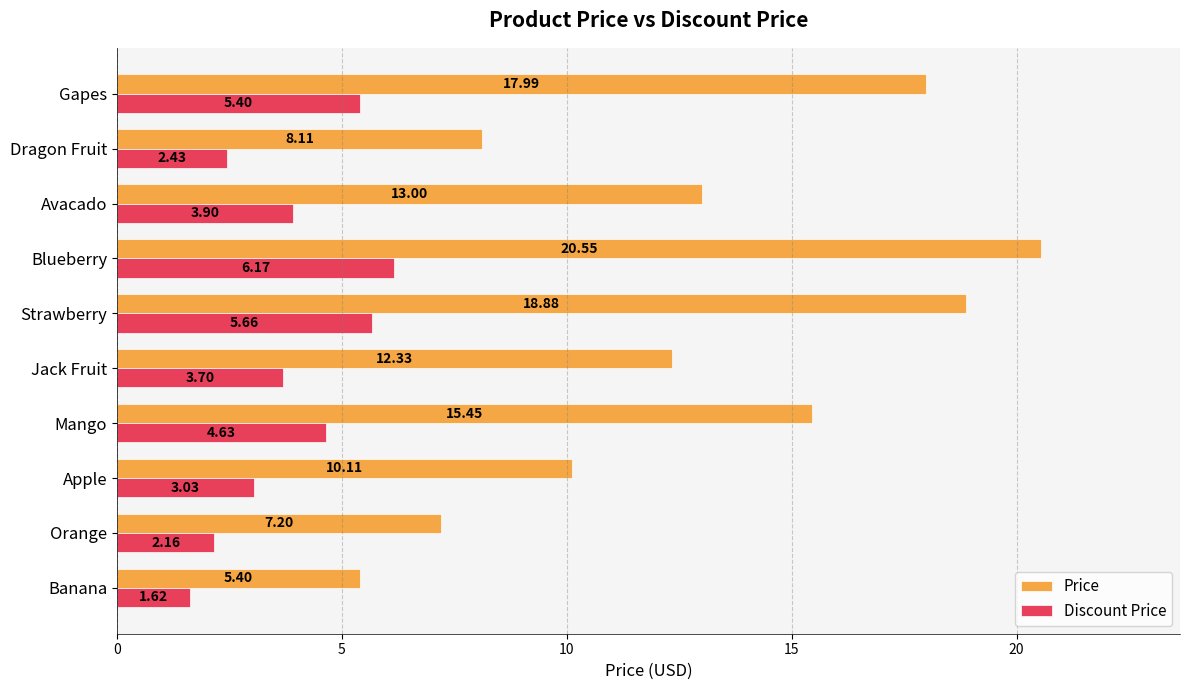

At which label is Price closest to 12?

Jack Fruit